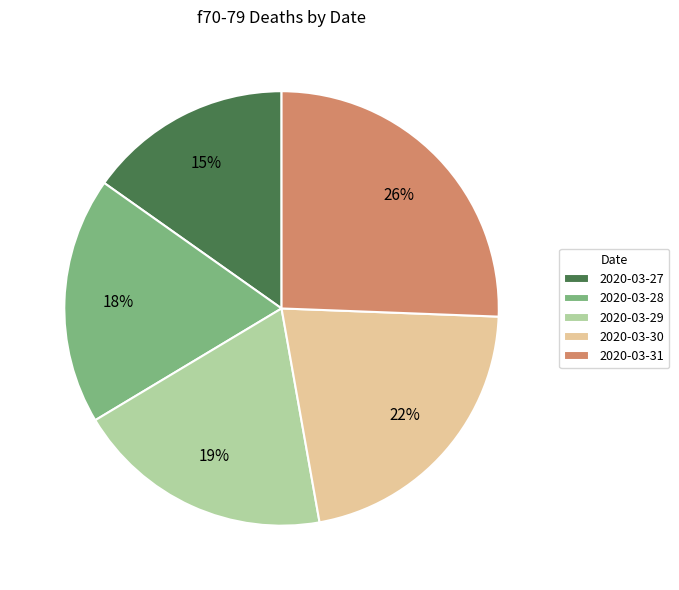

Is 2020-03-29 the majority of the pie?

No